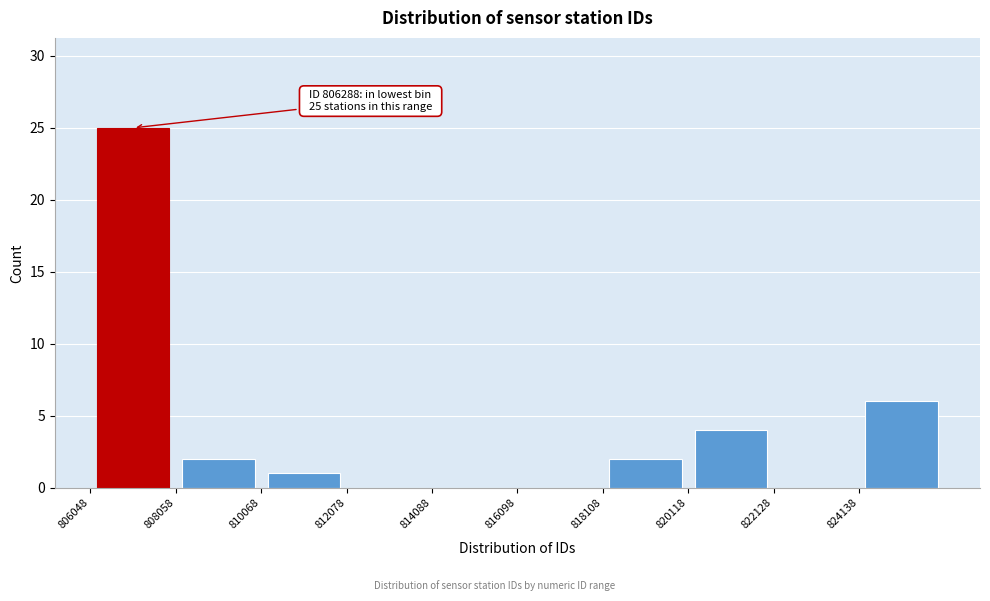

Over which range of the x-axis is the bar tallest?

806000 to 808000